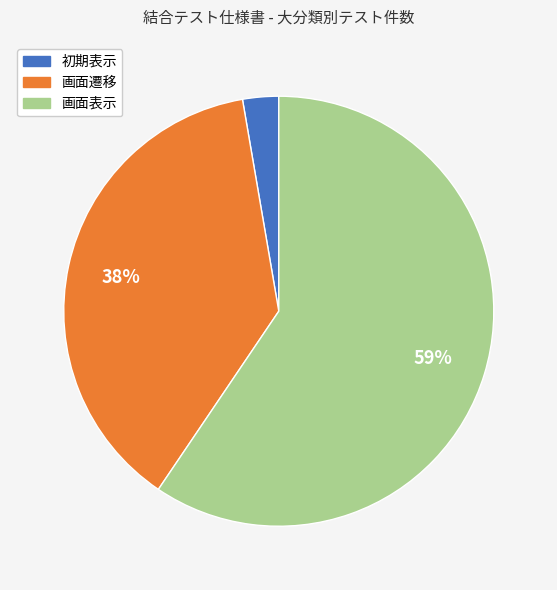

What is the largest slice in the pie chart?

画面表示